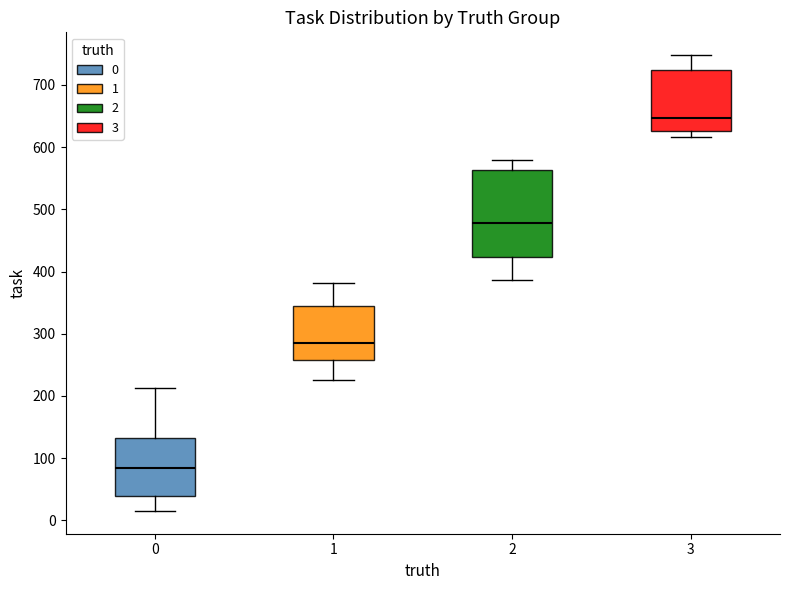

Which box's median line is the highest?

3